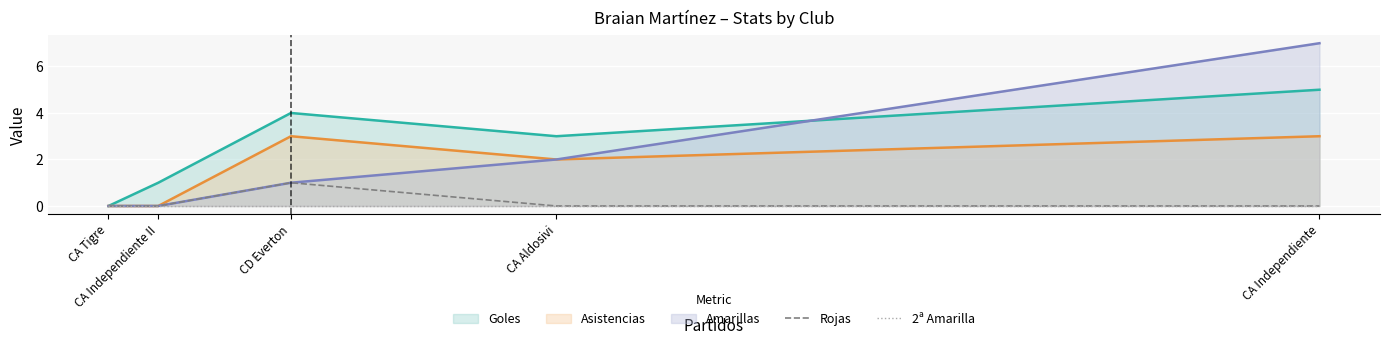

What is the label of the 3rd point from the left?

CD Everton